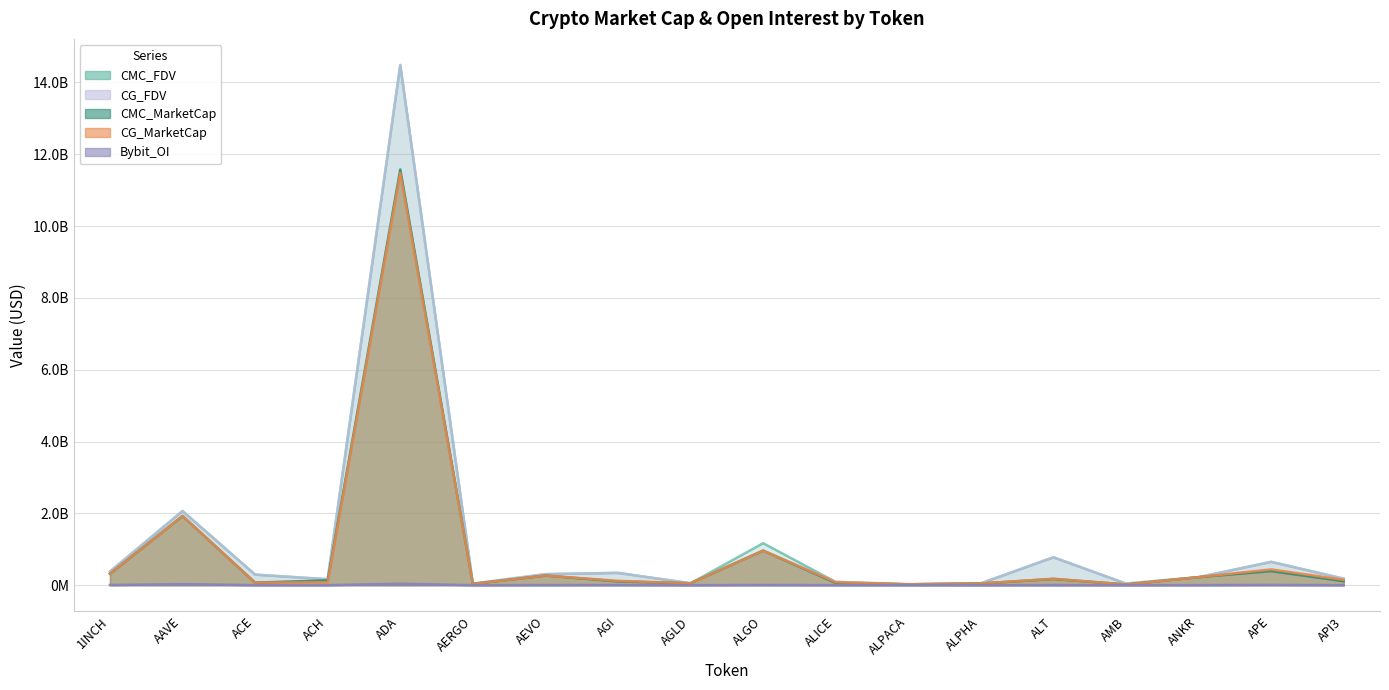

What is the sum of the CMC_FDV values at AAVE and AGI?

2409884270.6